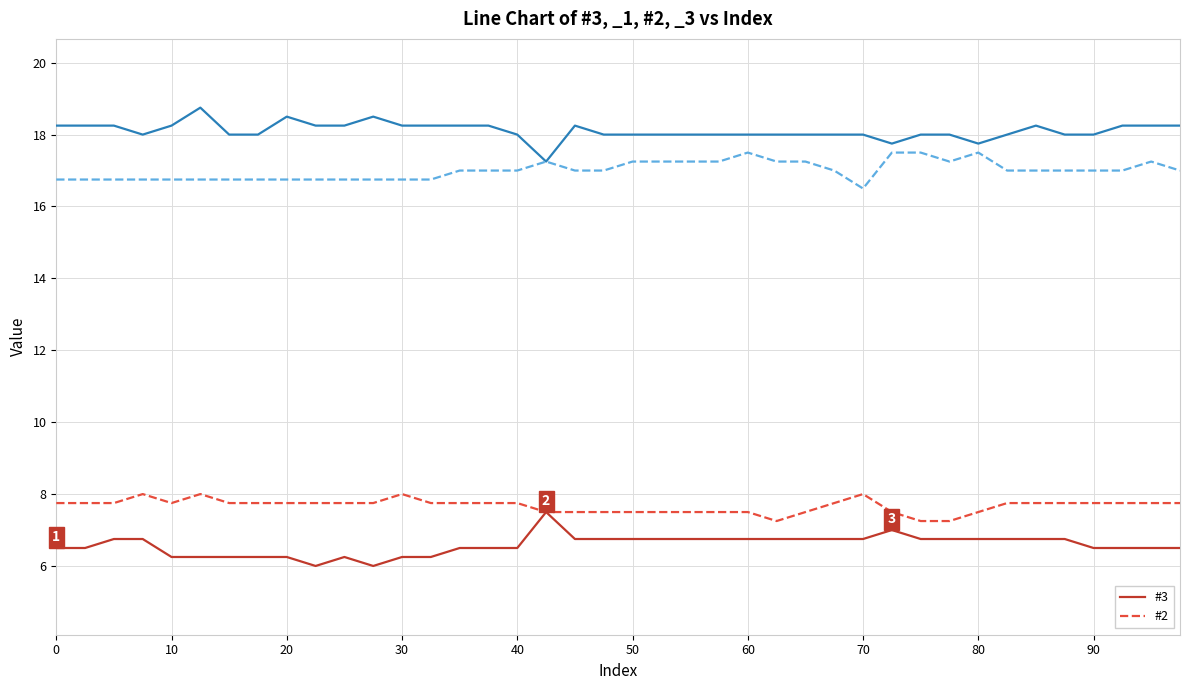

What is the highest value of the #3 series?

7.5